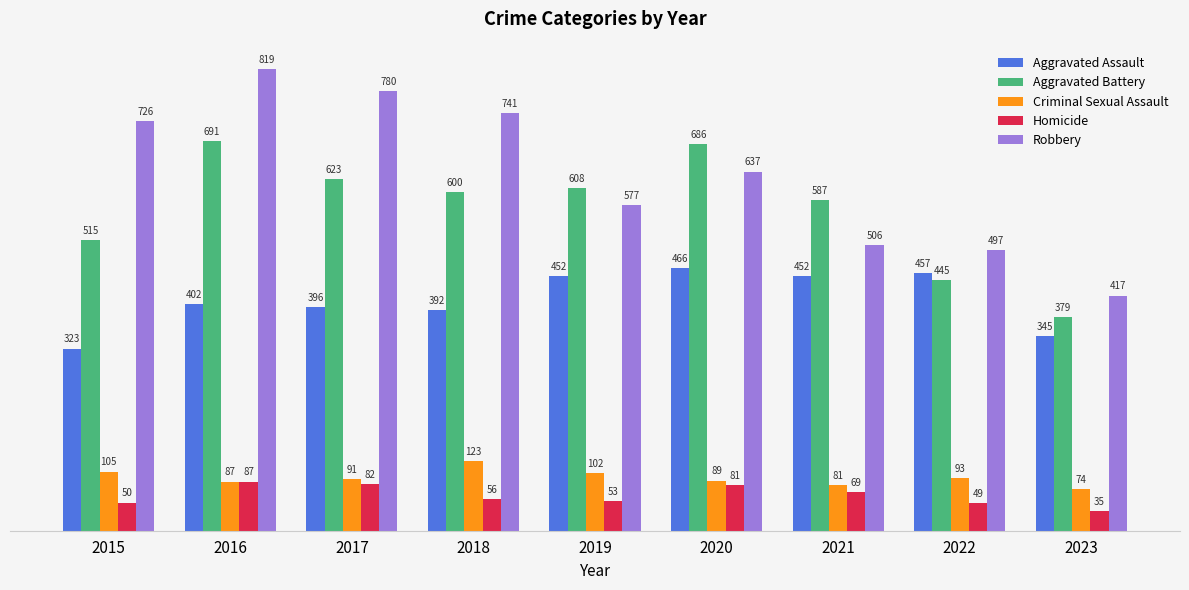

What is the maximum value shown in the chart?

819